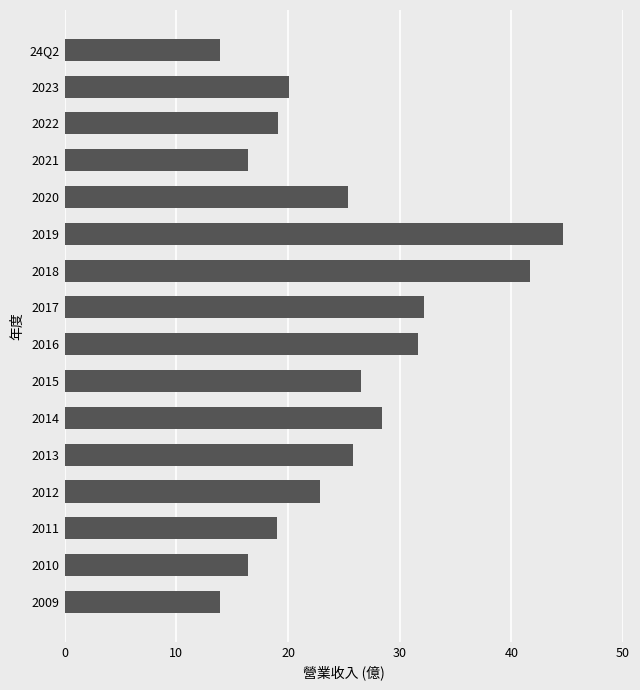

Which has a higher value, 2023 or 2022?

2023